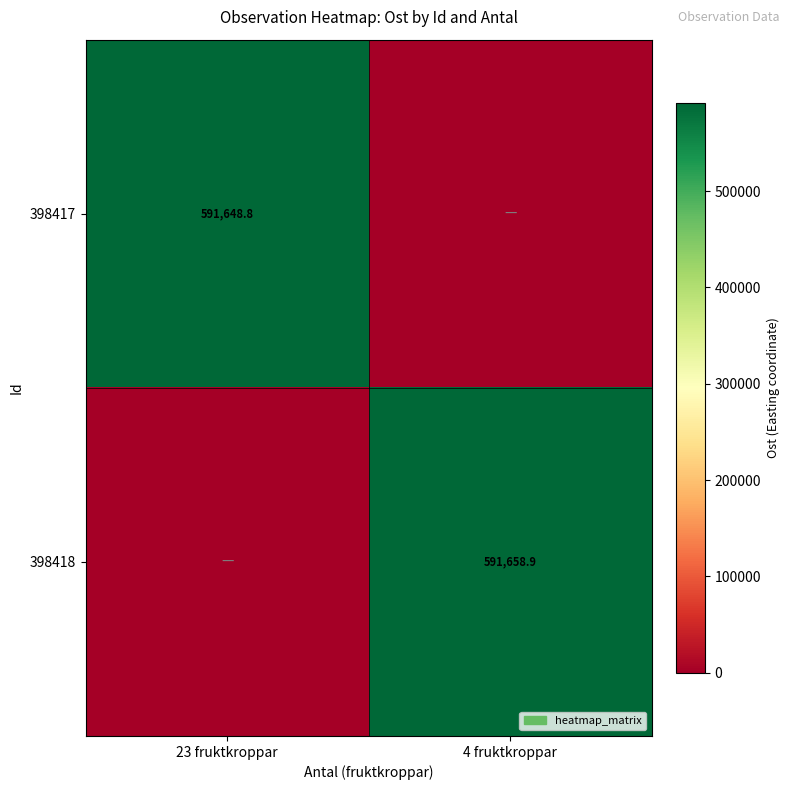

The value of 398418 at 4 fruktkroppar is 591658.9. True or false?

True